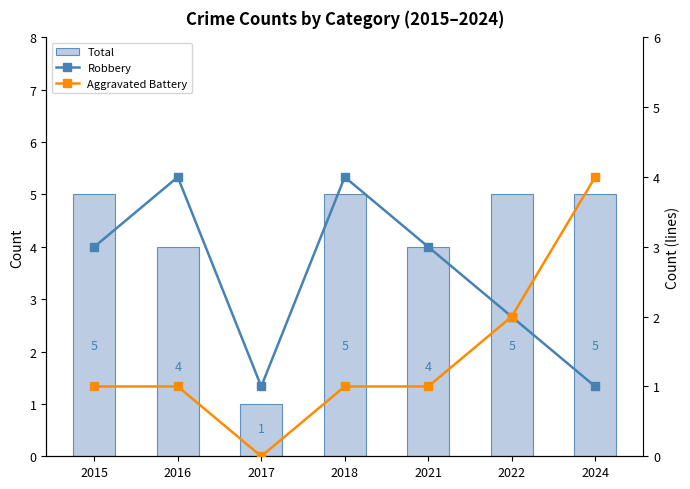

What is the value of the Aggravated Battery bar at the 6th from the left?

2